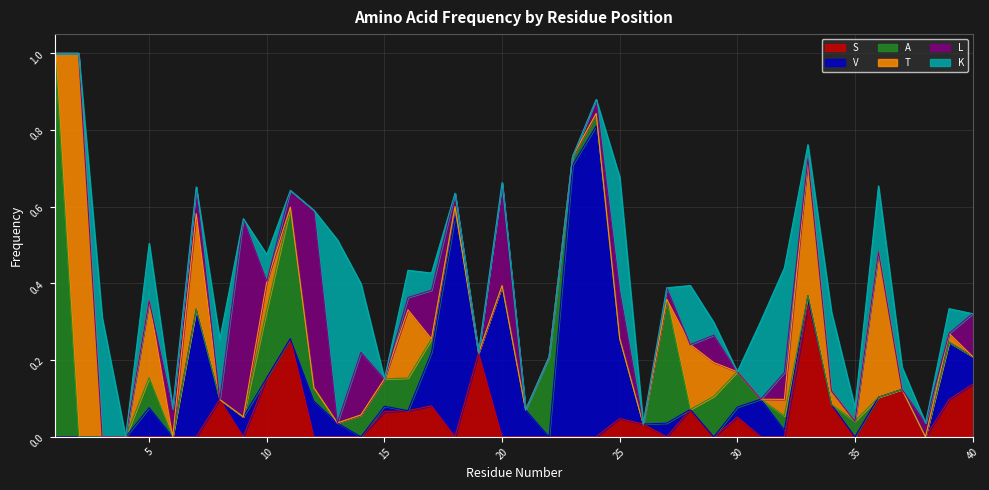

True or false: L and S intersect in this chart.

True